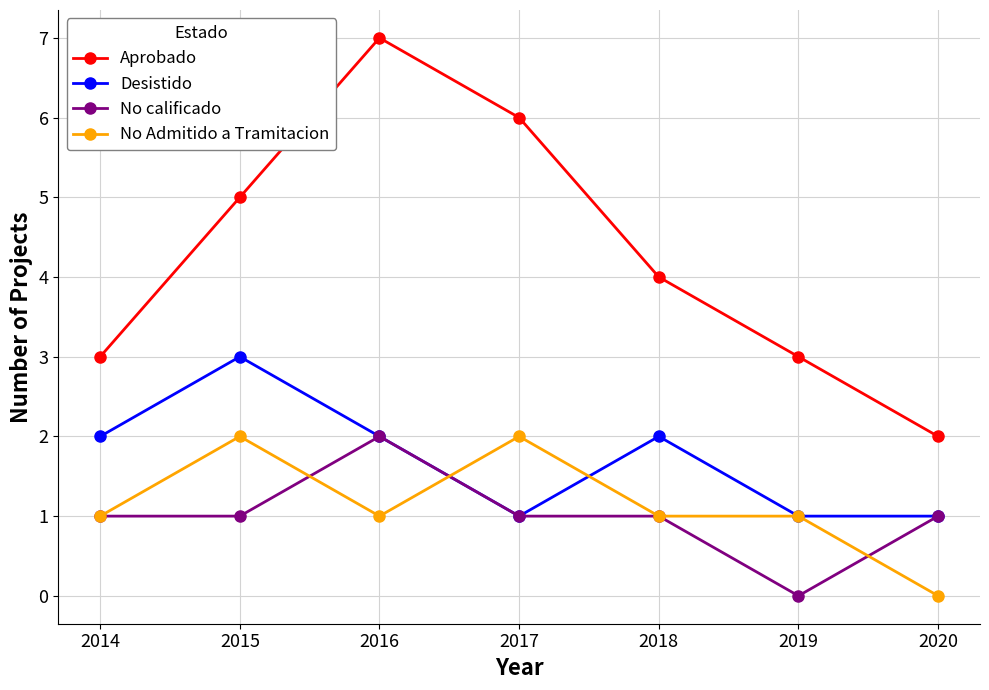

How many values in the Desistido series are below 2?

3